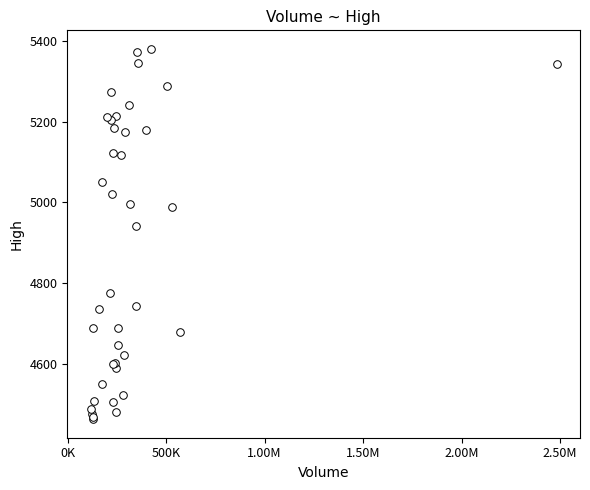

What Y value in the scatter plot is closest to 4921?

4941